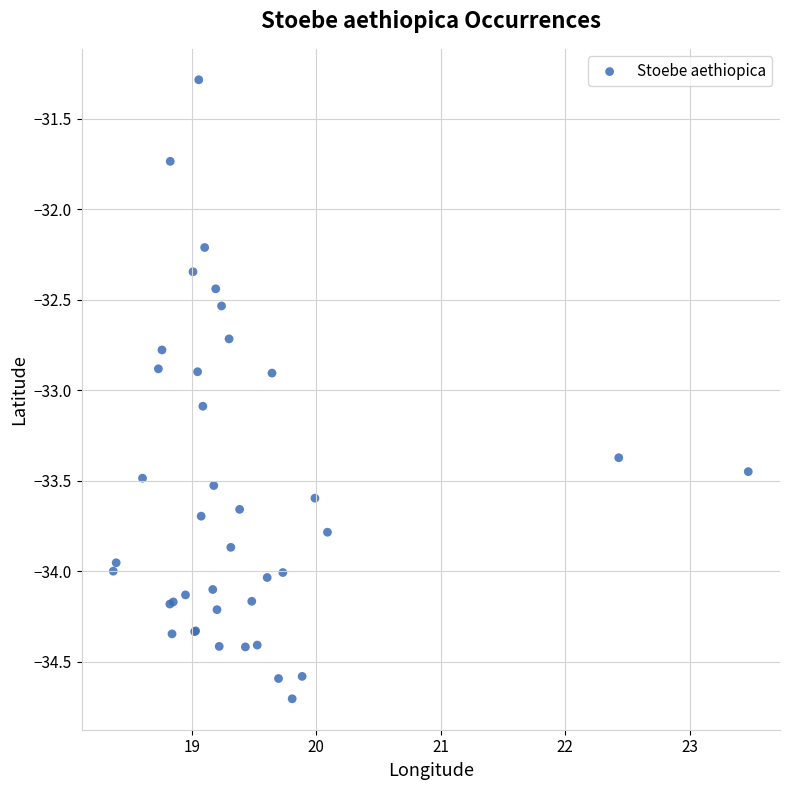

What Y value in the scatter plot is closest to -32?

-32.2